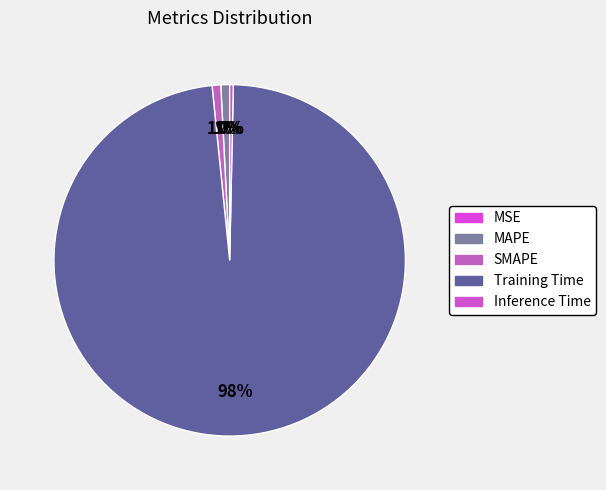

What percentage is the MAPE slice, to the nearest percent?

1%